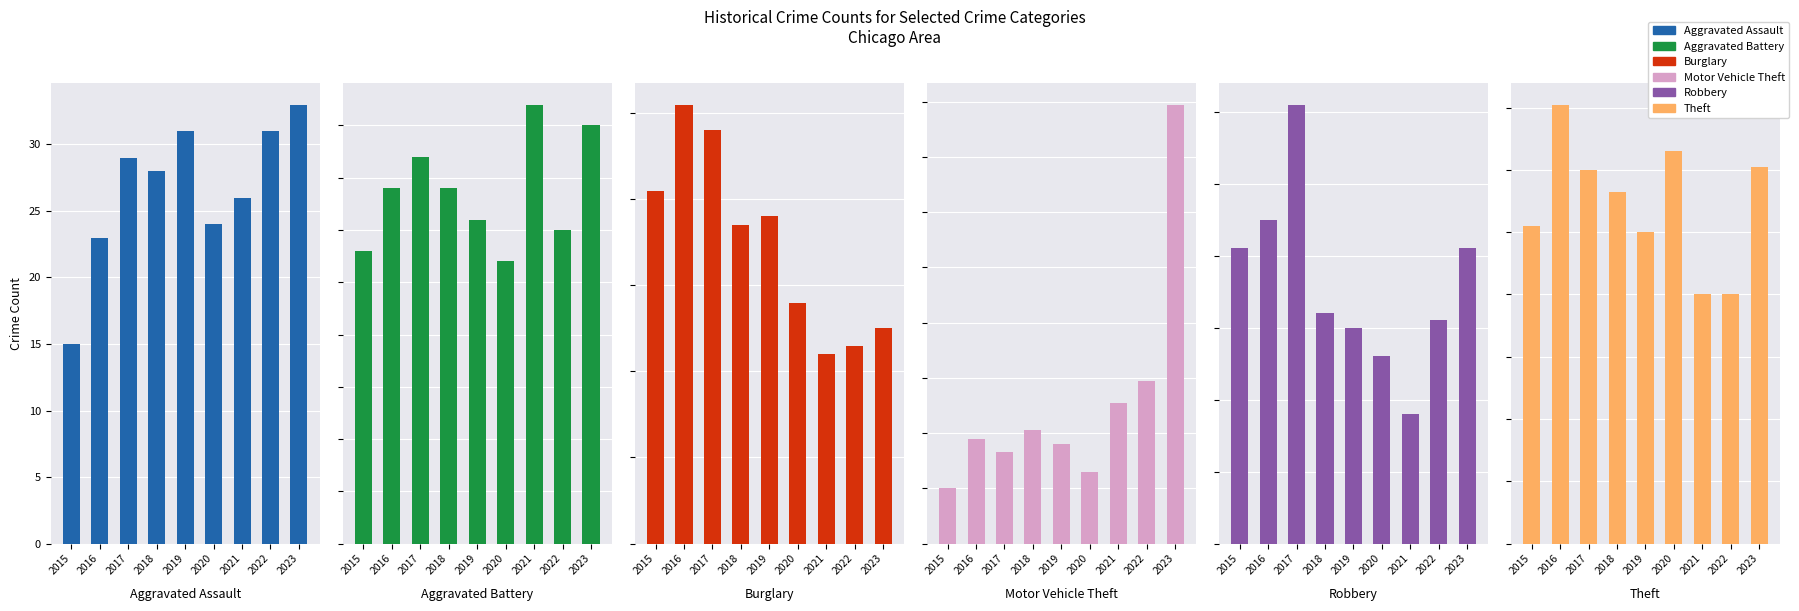

Reading left to right, extract all data points from this chart.

Aggravated Assault: 2015=15	2016=23	2017=29	2018=28	2019=31	2020=24	2021=26	2022=31	2023=33
Aggravated Battery: 2015=28	2016=34	2017=37	2018=34	2019=31	2020=27	2021=42	2022=30	2023=40
Burglary: 2015=41	2016=51	2017=48	2018=37	2019=38	2020=28	2021=22	2022=23	2023=25
Motor Vehicle Theft: 2015=20	2016=38	2017=33	2018=41	2019=36	2020=26	2021=51	2022=59	2023=159
Robbery: 2015=41	2016=45	2017=61	2018=32	2019=30	2020=26	2021=18	2022=31	2023=41
Theft: 2015=102	2016=141	2017=120	2018=113	2019=100	2020=126	2021=80	2022=80	2023=121